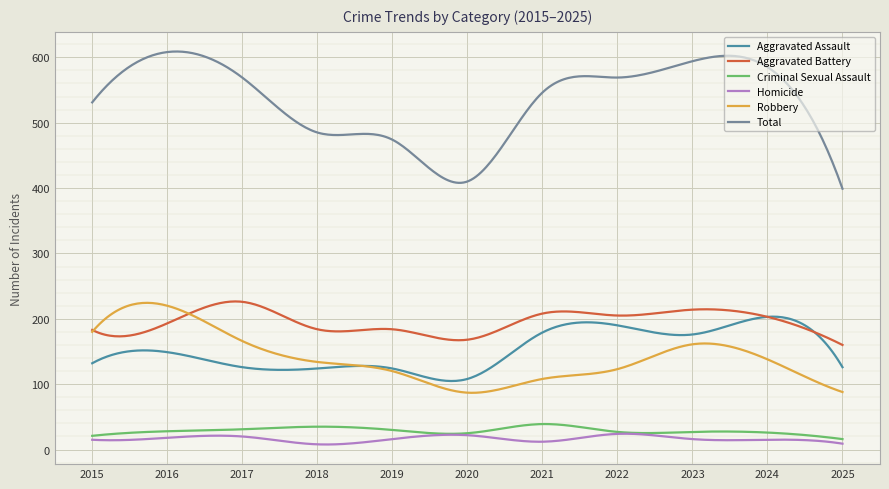

Is this an area chart (filled region under the line)?

No